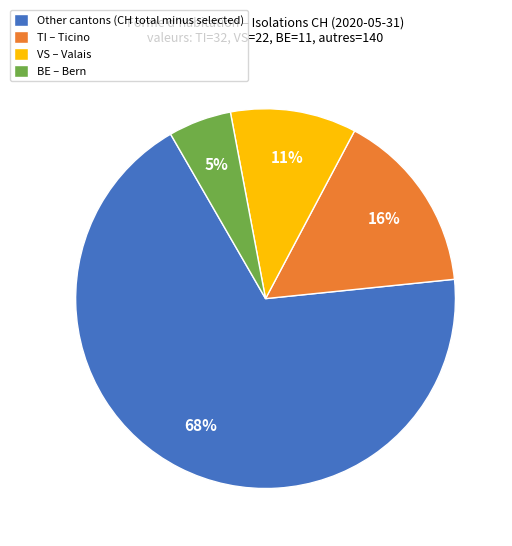

To the nearest percent, what is the difference between the largest and smallest slice percentages?

63%